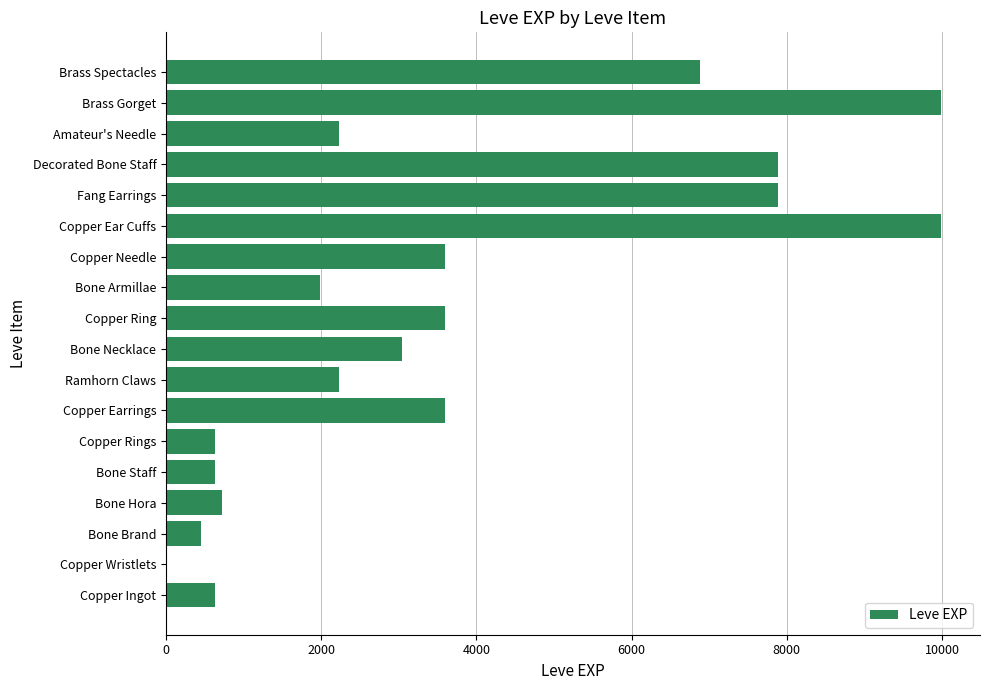

Count the number of categories in the chart.

18